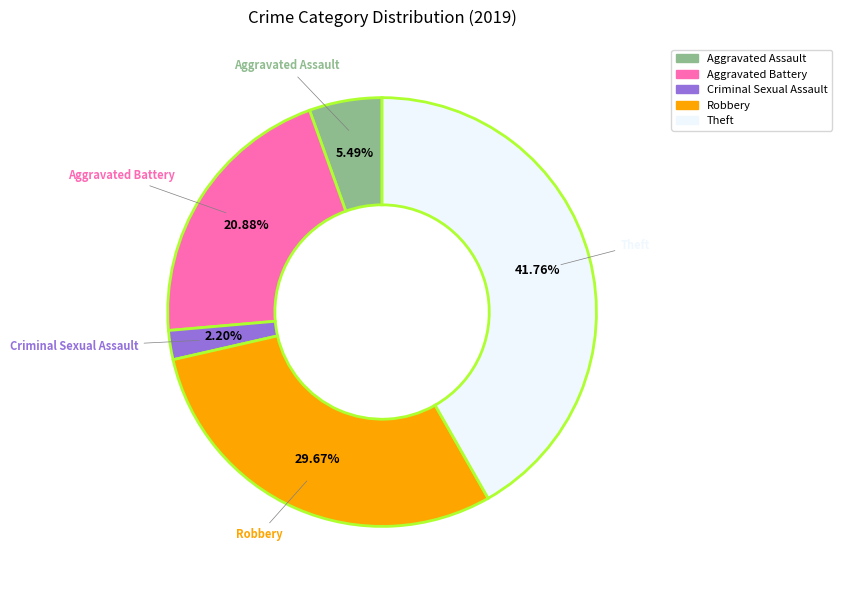

Count the number of slices in the pie.

5